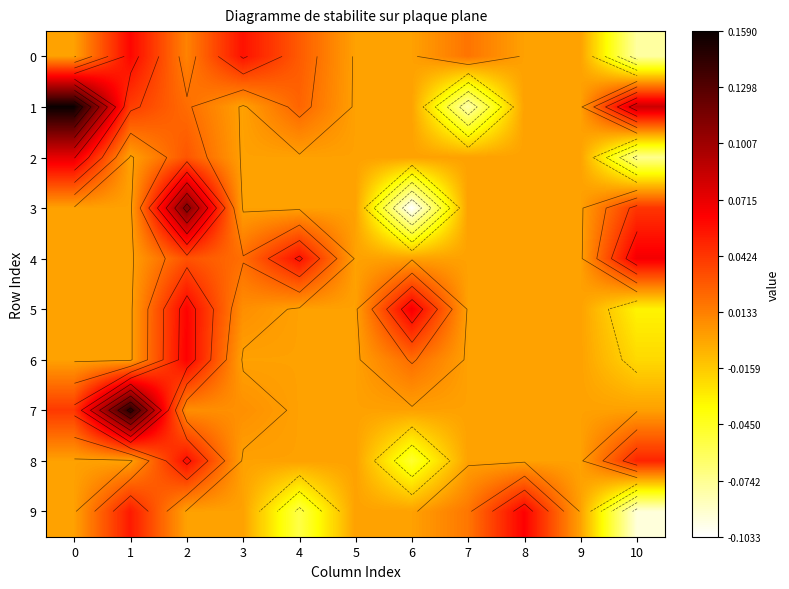

What is the difference between the maximum and minimum values in the 2 series?

0.1